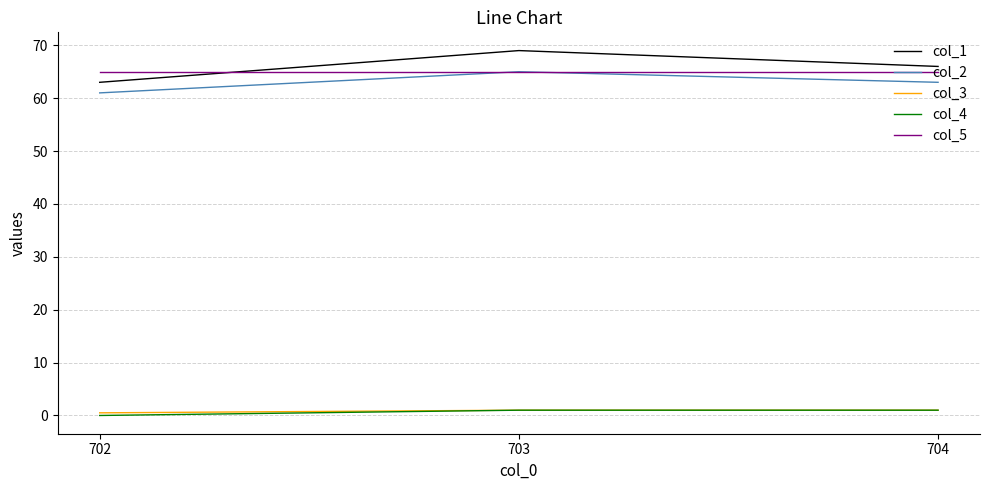

Reading left to right, transcribe all the data shown in this chart.

col_1: 63.0	69.0	66.0
col_2: 61.0	65.0	63.0
col_3: 0.5	1.0	1.0
col_4: 0.0	1.0	1.0
col_5: 65.0	65.0	65.0